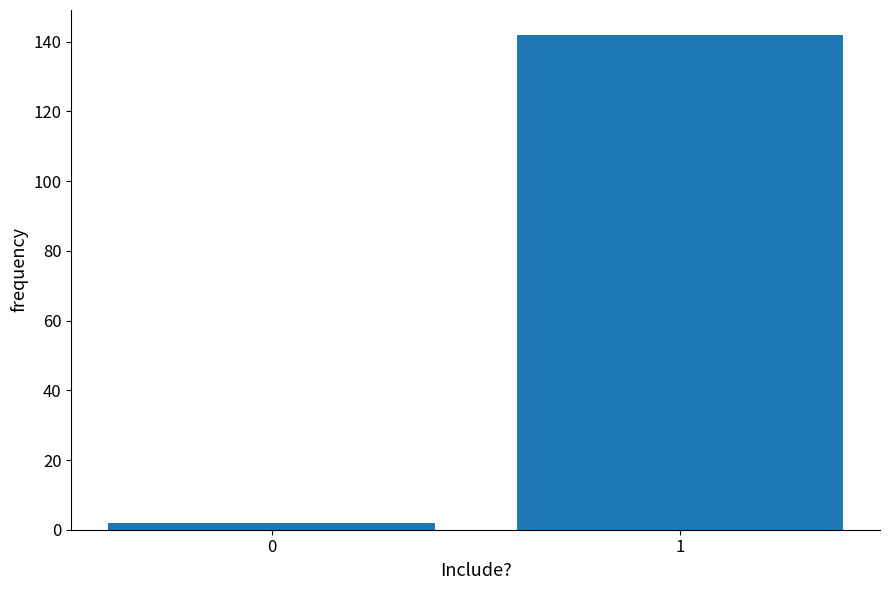

Reading right to left, what are all the values shown in this chart?

1=142	0=2